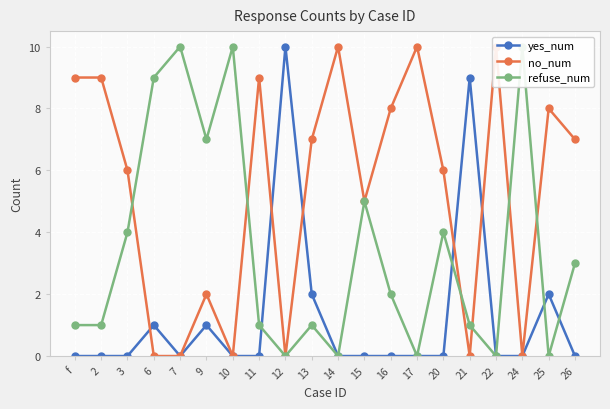

After their last crossing, which series has the higher values: no_num or refuse_num?

no_num